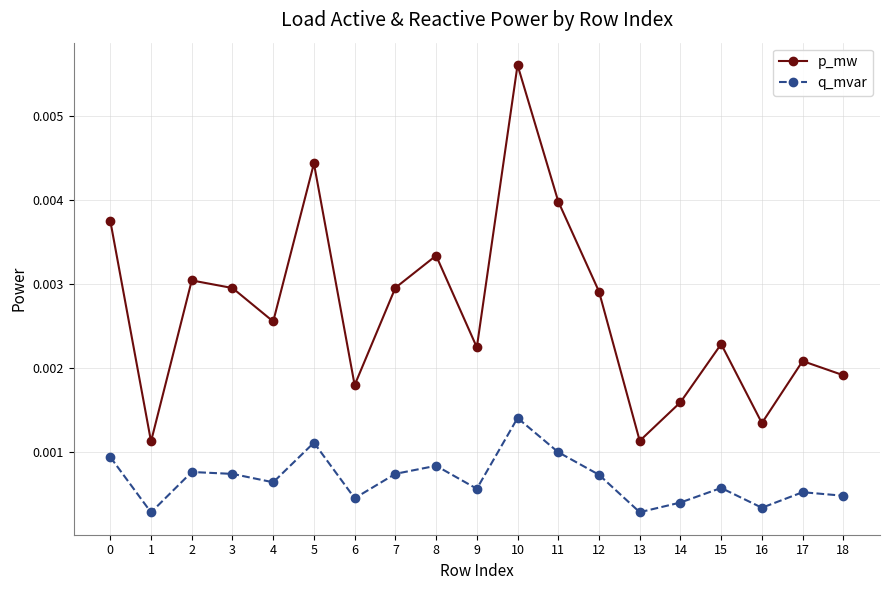

Is this an area chart (filled region under the line)?

No